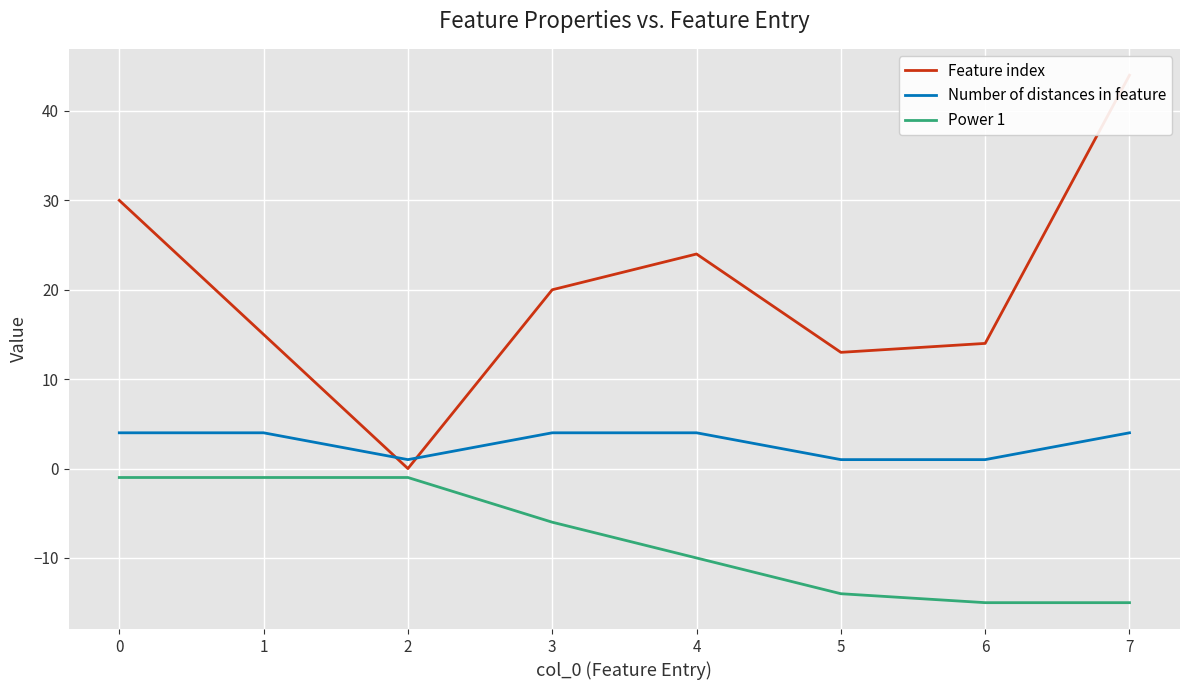

Count the number of categories in the chart.

8